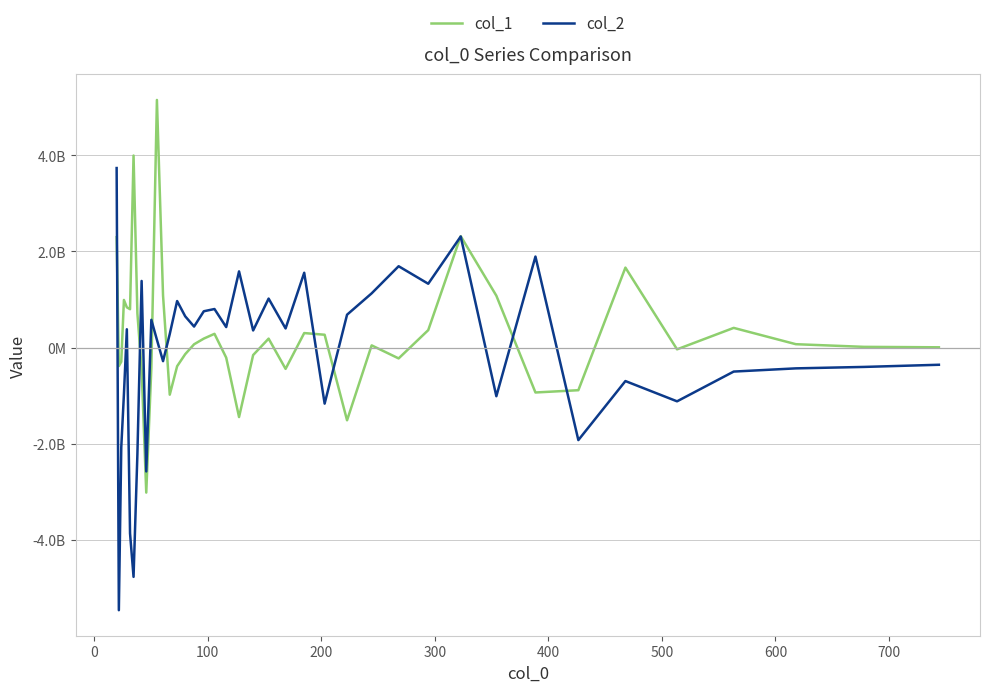

Reading left to right, extract all data points from this chart.

col_1: 2297764814.7	-384191918.5	-294714053.9	991258671.9	837962171.4	798615799.3	3996944721.4	710783211.7	-455821587.6	-3018209046.4	-428846751.2	5154158776.5	1083644539.4	-980652685.9	-388144039.7	-137182619.6	68538725.0	186956383.4	286227618.3	-209230669.3	-1445715469.0	-155452247.6	186104214.2	-443145905.5	302116742.4	267133701.2	-1513606757.4	45986192.2	-225452522.7	363123713.1	2318914805.6	1079774946.2	-934578651.0	-887300210.6	1664342248.7	-36718404.2	409771497.2	70361238.4	15061069.6	5840890.4
col_2: 3736848471.5	-5466229600.5	-2072640707.5	-968739021.1	381010159.1	-3867042575.9	-4772393427.9	-2215031209.0	1386657876.8	-2577626128.6	577252340.3	162447457.2	-282283167.2	282228914.9	968696643.3	650602156.8	437452637.7	756043163.4	802557895.3	426673504.7	1585702670.7	356303431.6	1019709903.2	398492420.2	1557121571.8	-1166411609.7	684450229.3	1128876145.9	1693150167.2	1328559628.7	2311911347.7	-1012122315.1	1894183099.5	-1925759607.2	-696899155.6	-1118752435.0	-499286758.8	-432665560.0	-402613824.7	-357648290.5